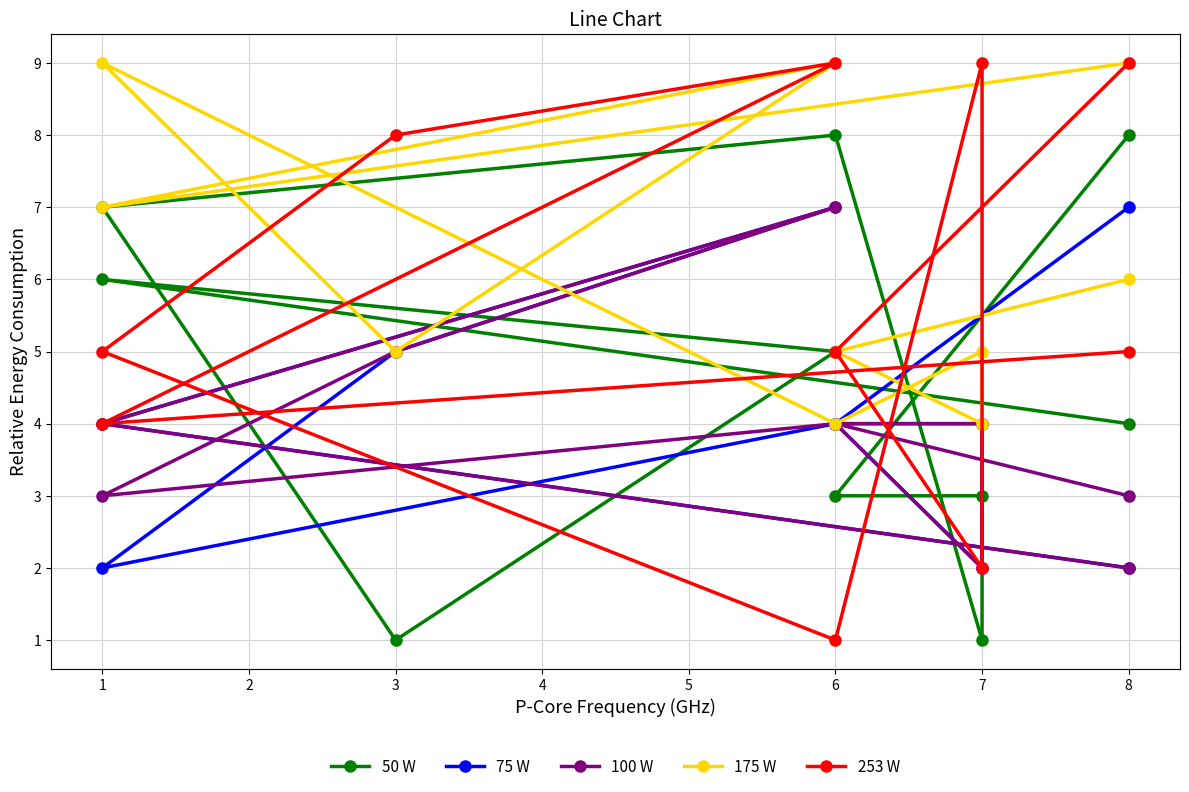

How many lines are shown in the chart?

5